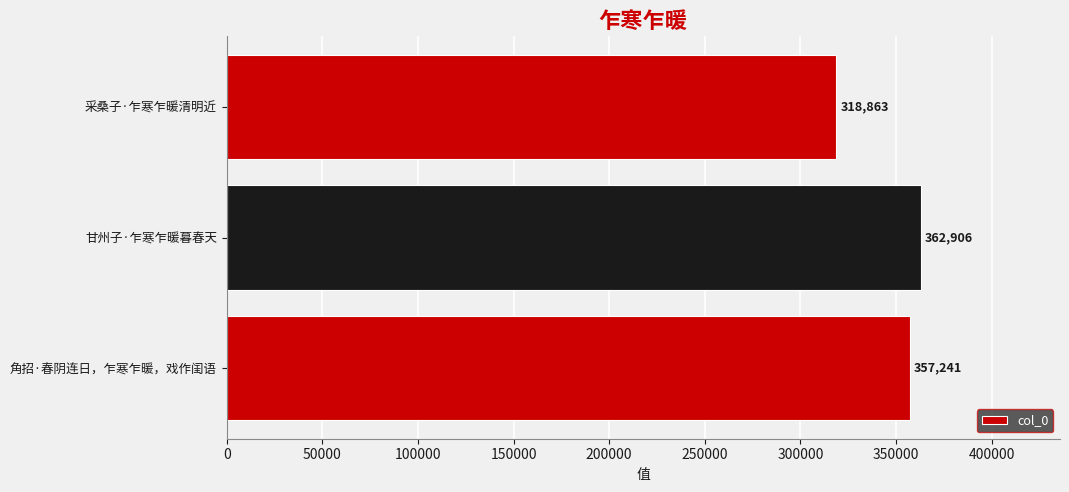

True or false: the data shows 624886 at 角招·春阴连日，乍寒乍暖，戏作闺语.

False